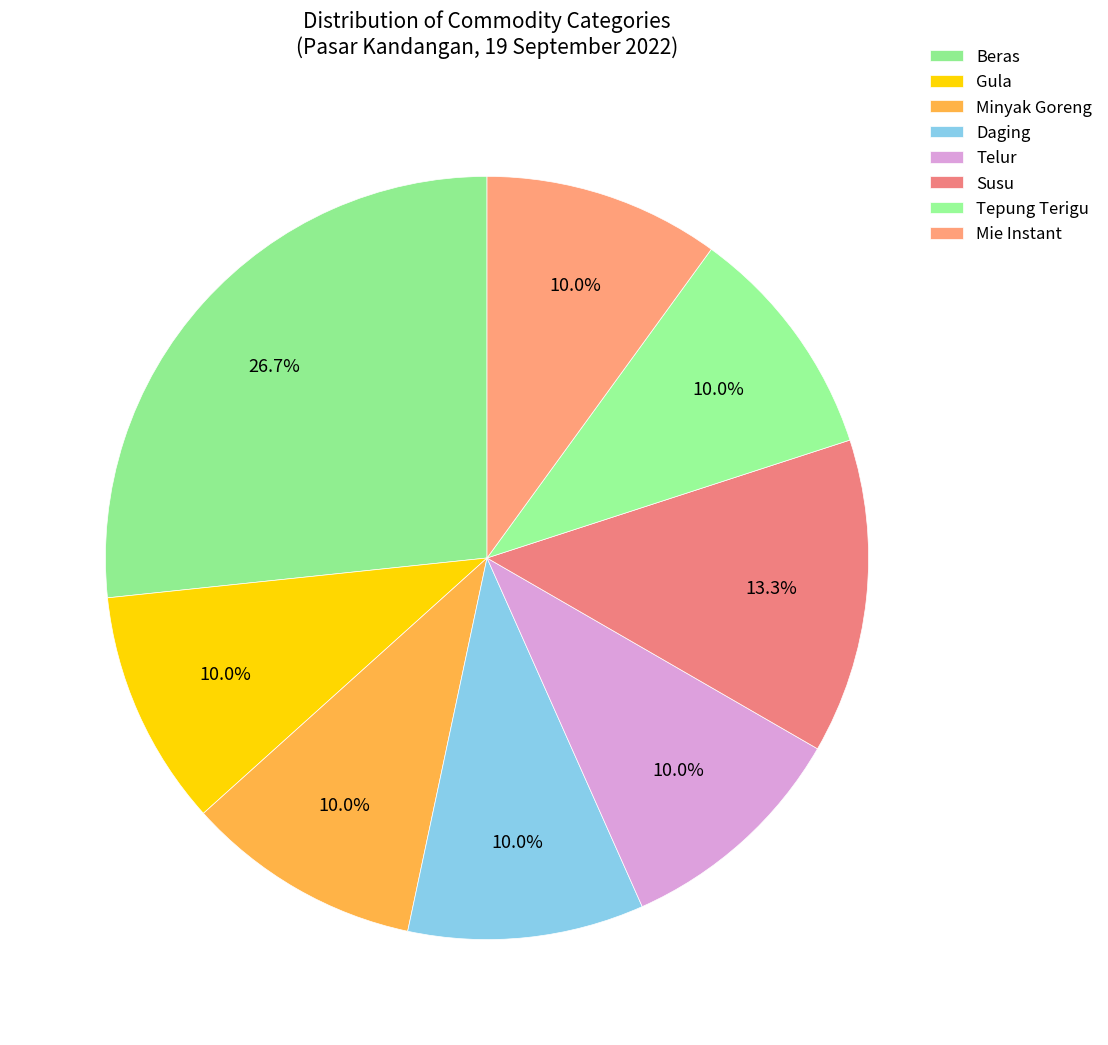

Is Minyak Goreng the majority of the pie?

No